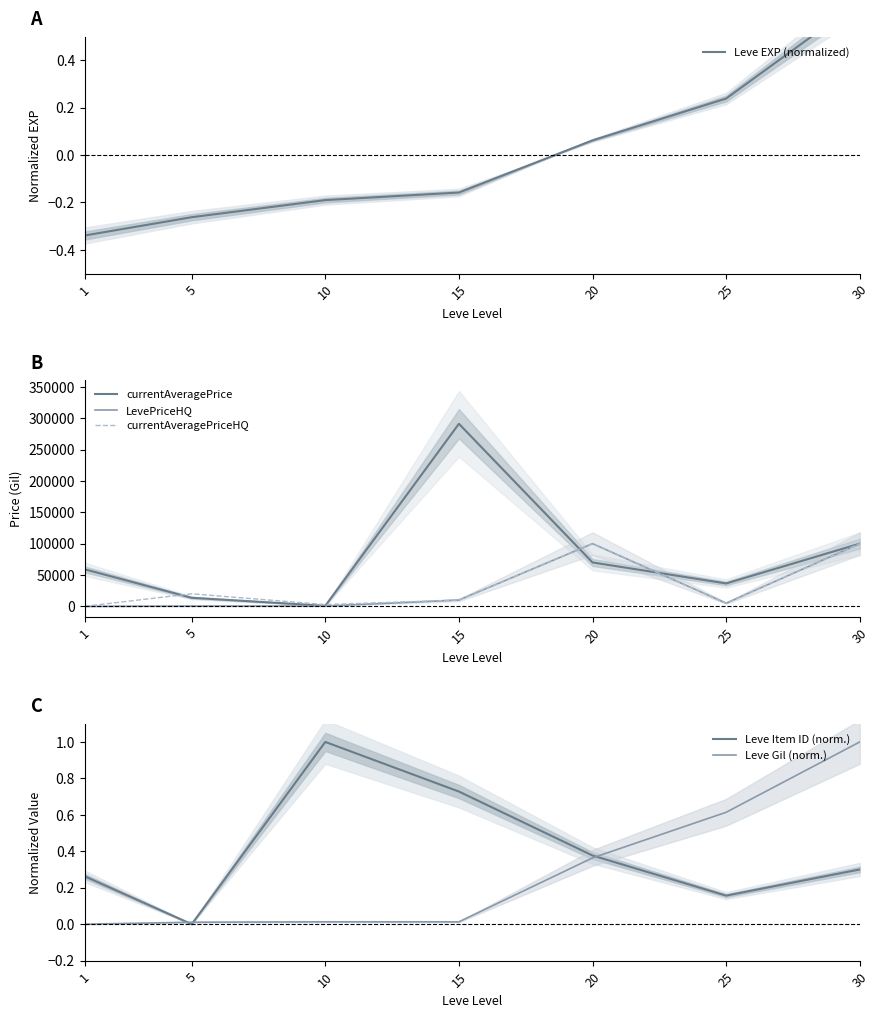

Which series ends up on top after the final intersection of currentAveragePrice and LevePriceHQ?

currentAveragePrice